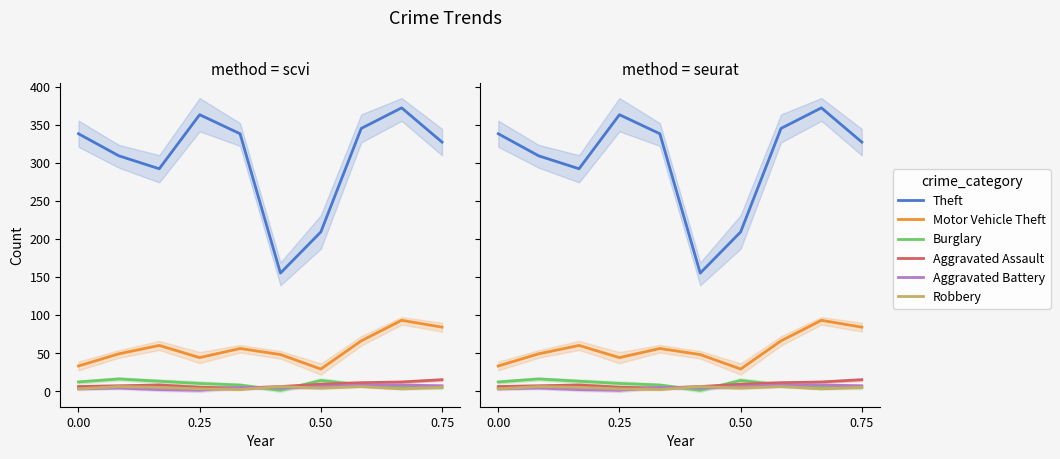

What is the value of the Theft point at the 3rd from the left?

292